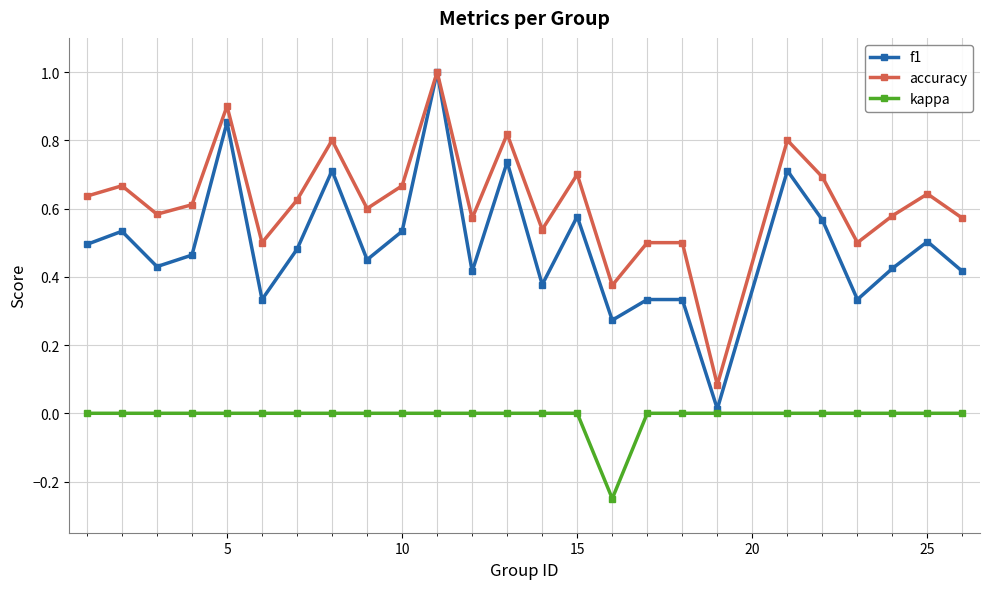

Which series has the largest total across all categories?

accuracy